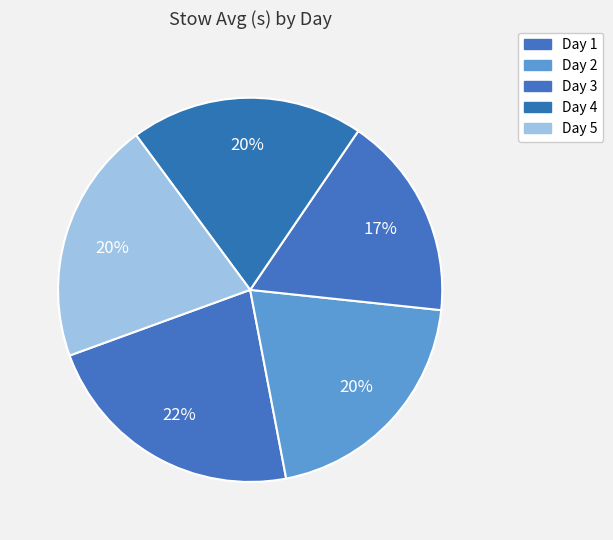

How many slices are in this pie chart?

5